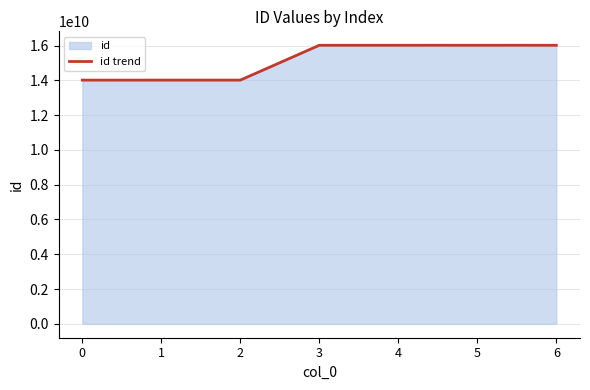

Reading left to right, extract all data points from this chart.

14013120738	14013120864	14013168857	16016686403	16016686415	16017270193	16016576054